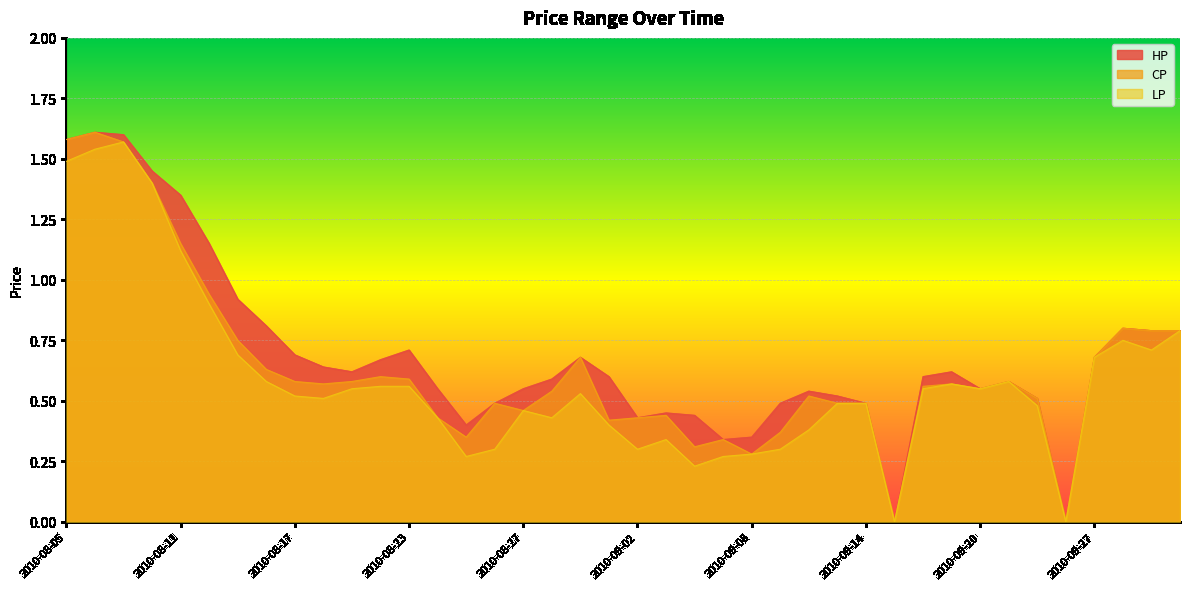

What is the spread (max minus min) of values at 2010-08-27?

0.1